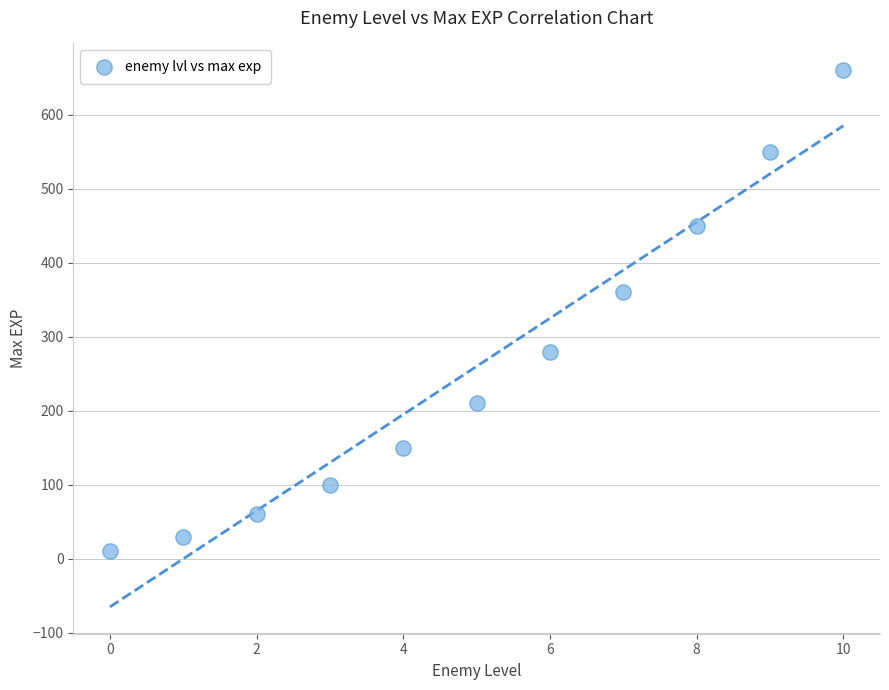

What Y value in the scatter plot is closest to 335?

360